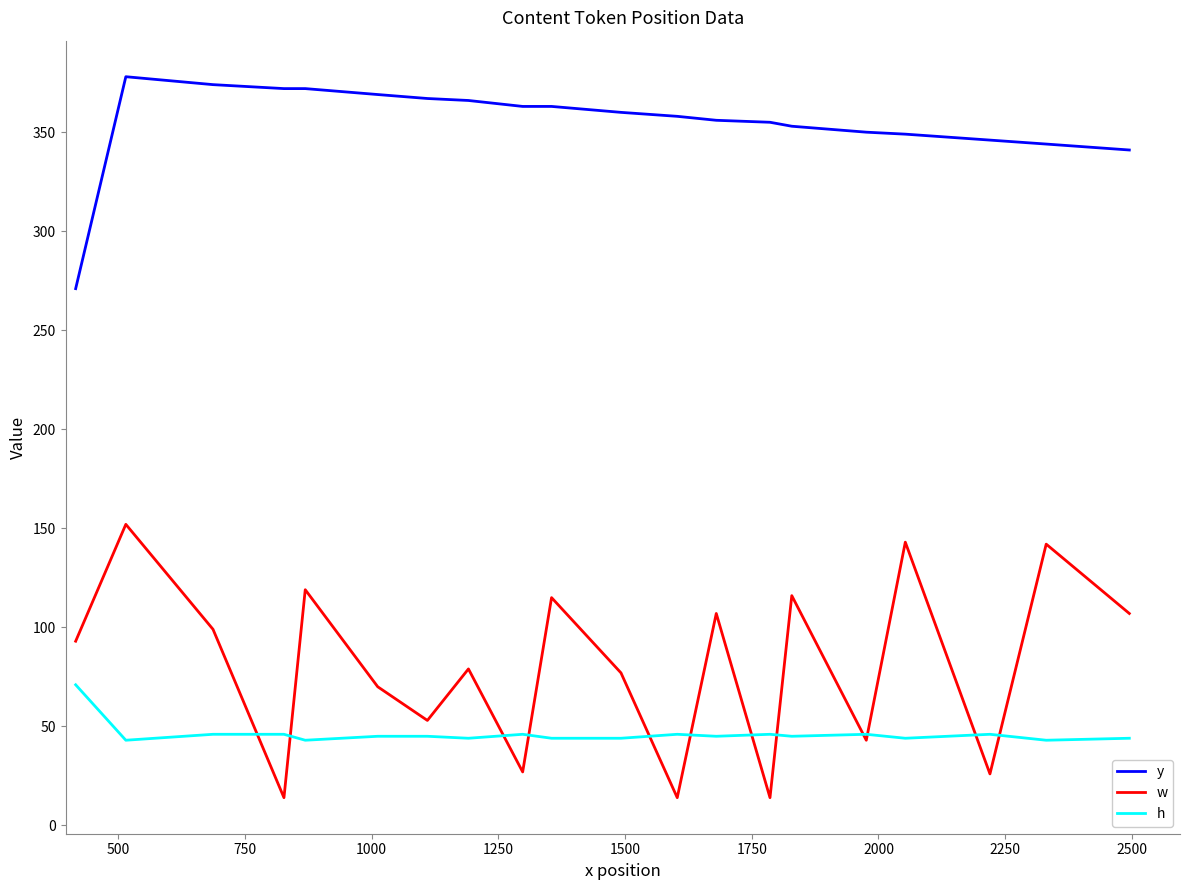

Which series has the largest total across all categories?

y